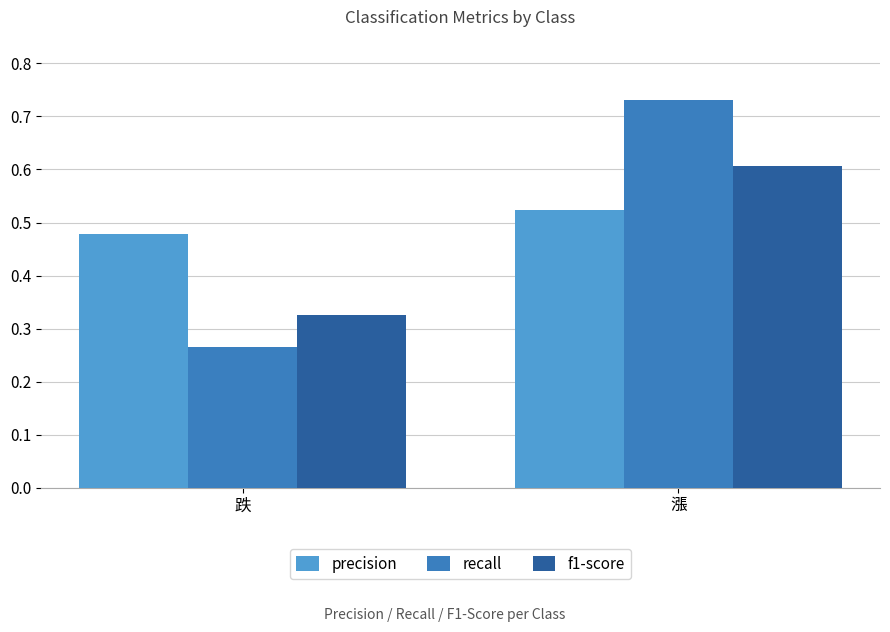

At which label is precision closest to 0?

跌